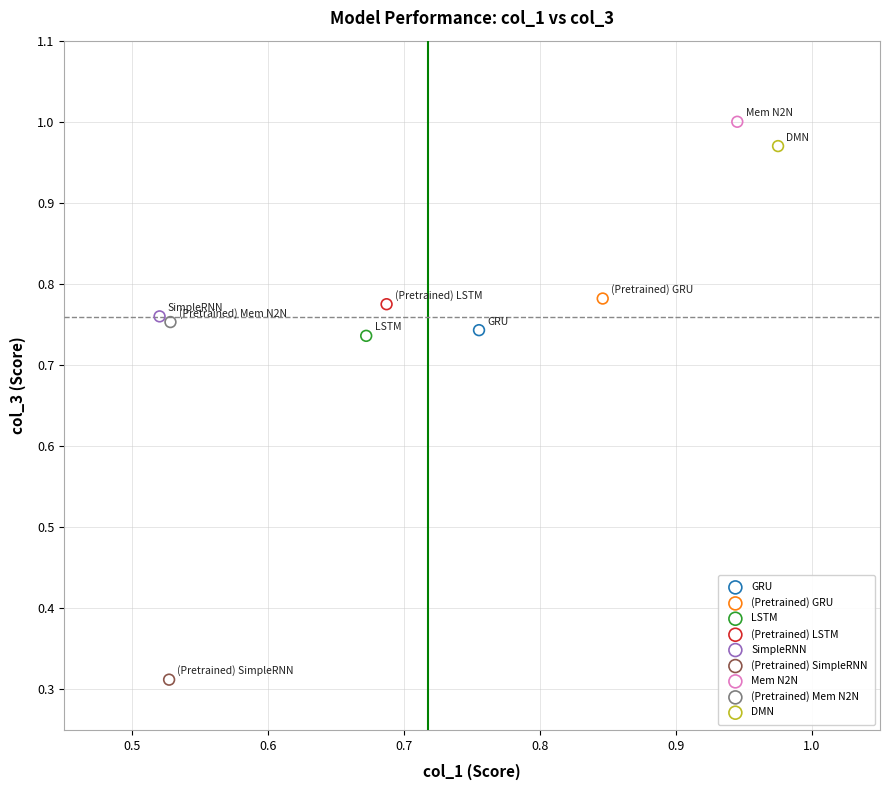

Which series contains the highest Y value?

Mem N2N